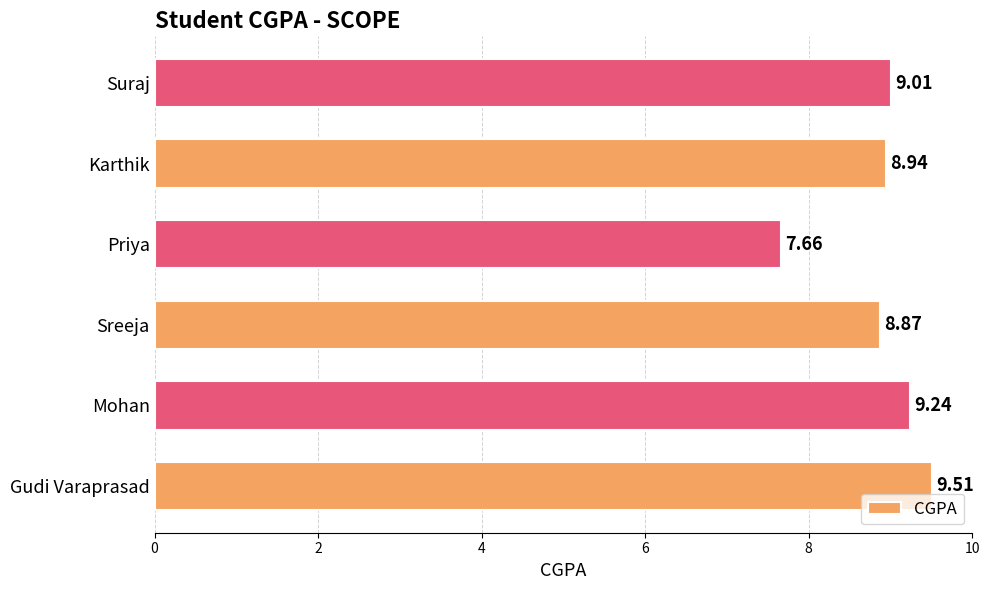

What is the change in value from Gudi Varaprasad to Karthik?

-0.6